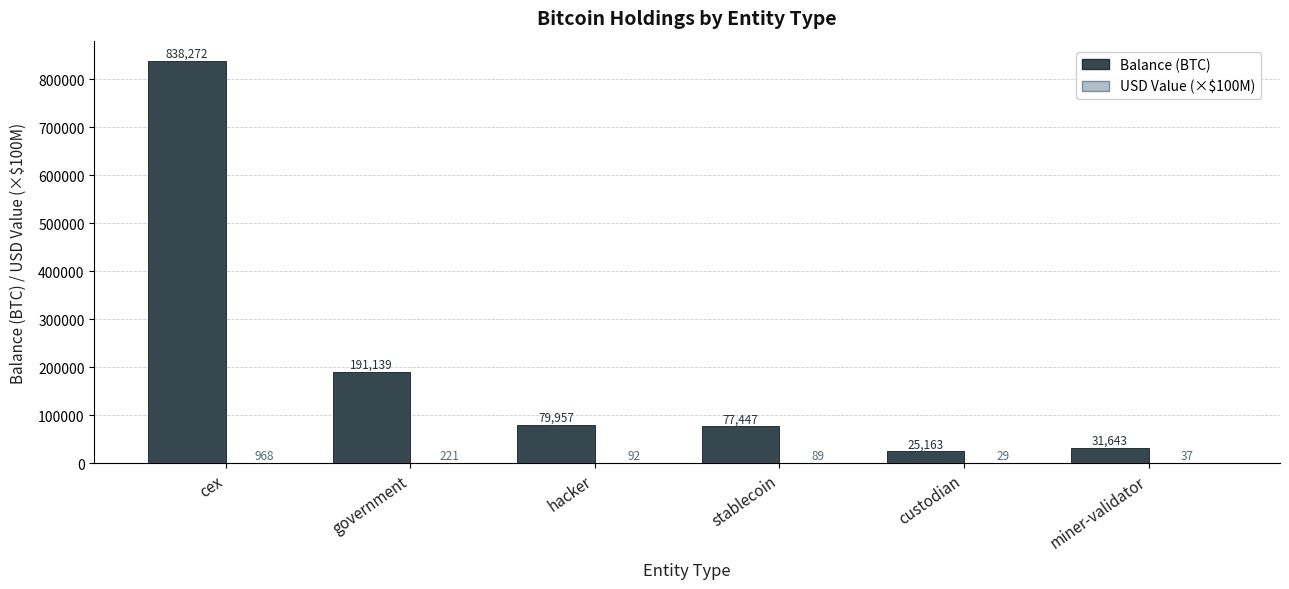

Which series changed the most between stablecoin and custodian?

Balance (BTC)